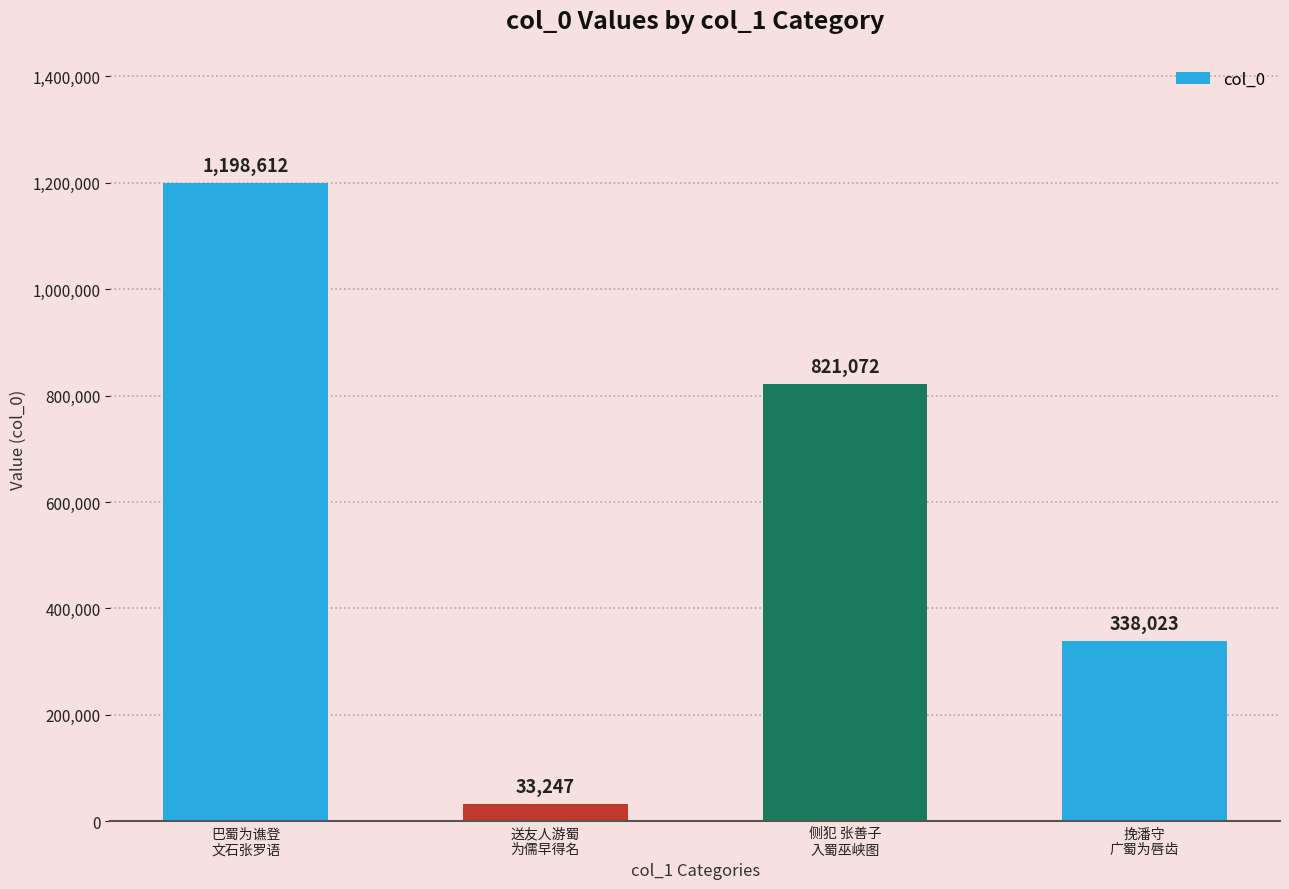

Does the chart contain any negative values?

No